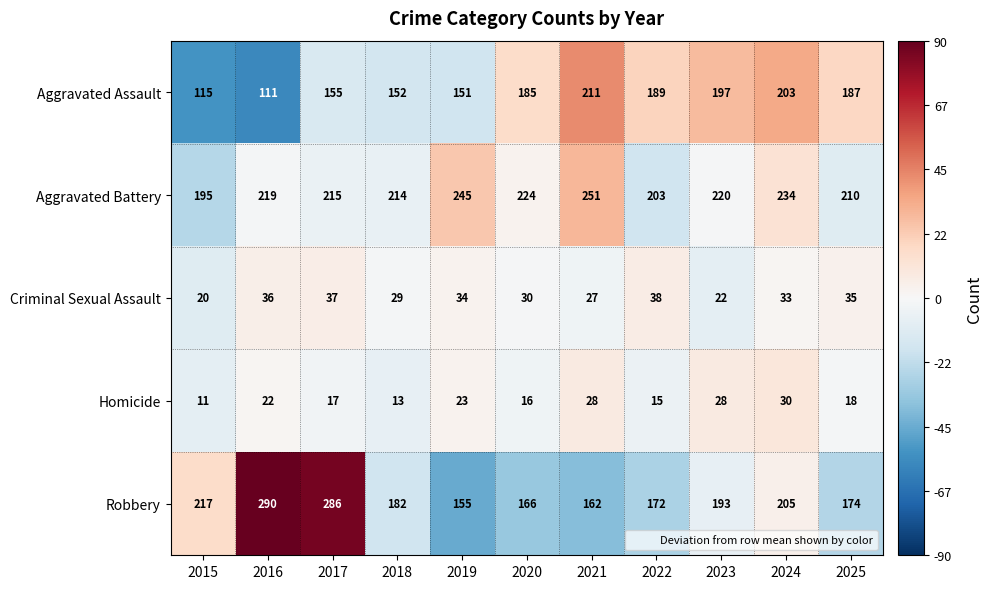

What is the approximate value of Robbery at 2023?

193